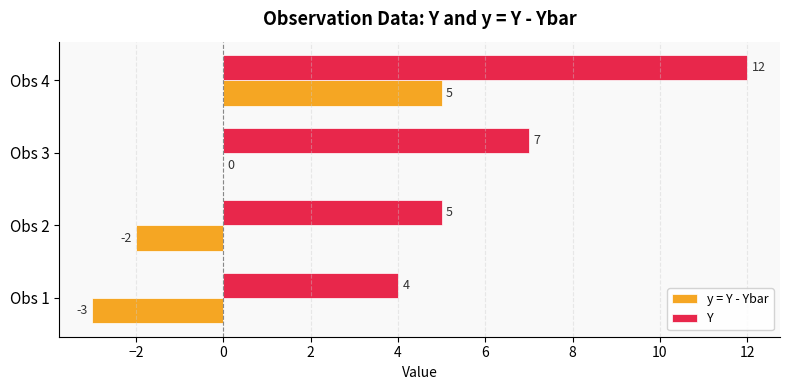

How many y = Y - Ybar values are between -2 and 5?

3